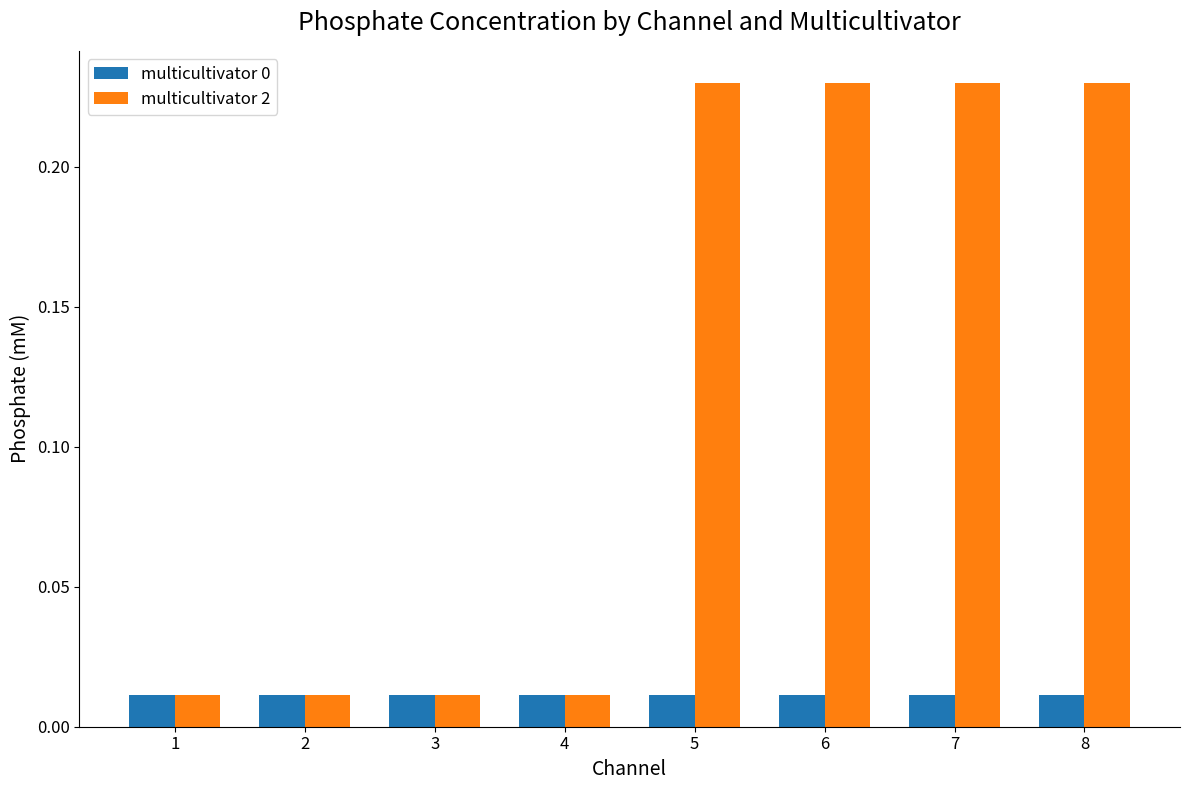

How many bars are there in each group?

2